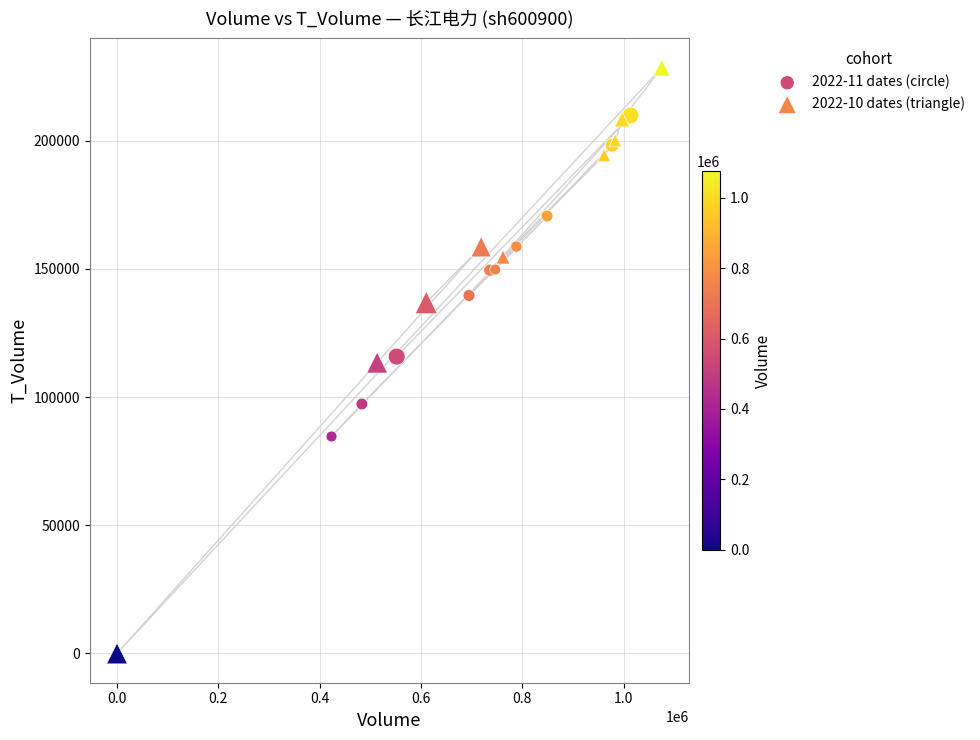

Which series contains the highest Y value?

2022-10 dates (triangle)